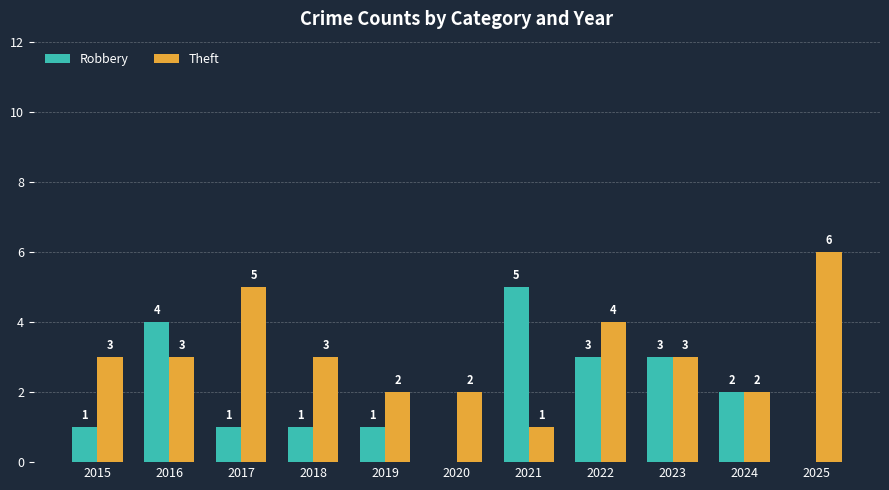

What value does the Theft series have at 2022?

4